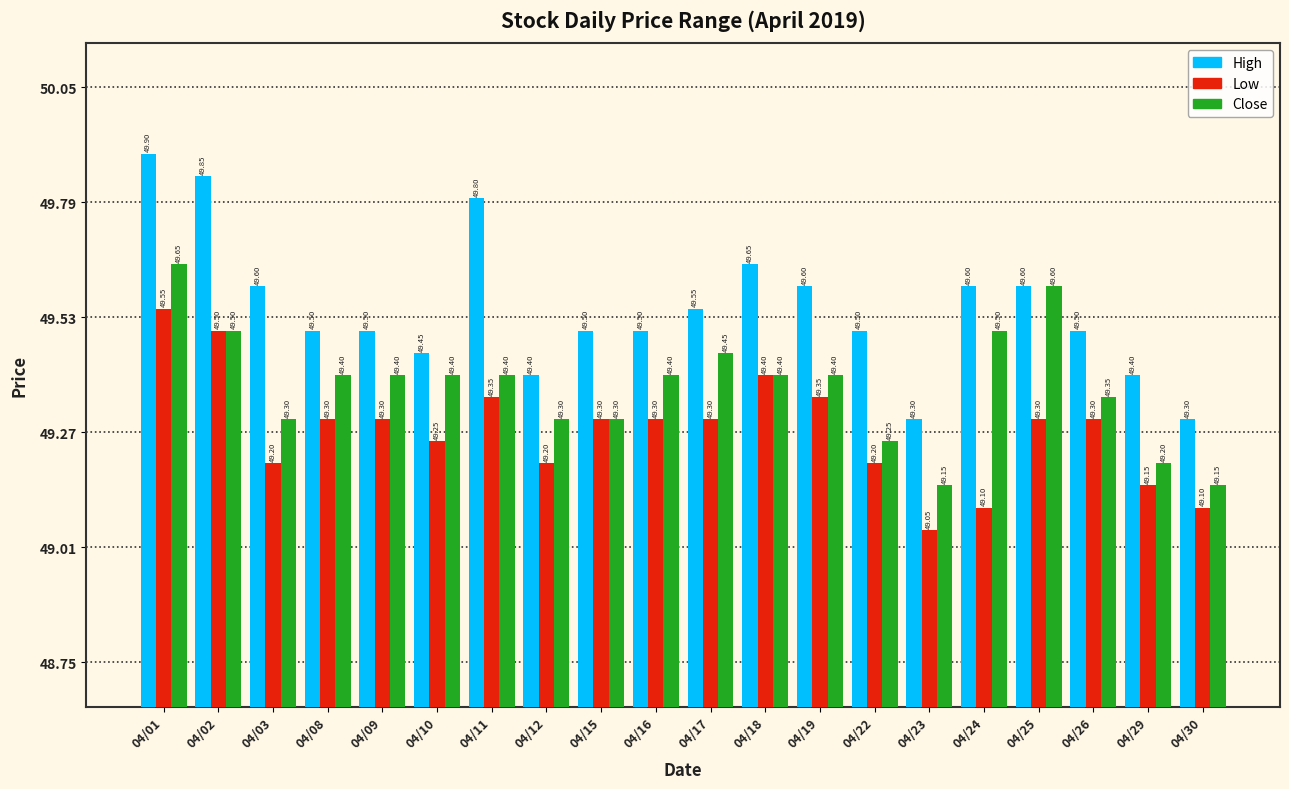

Which series changed the most between 04/03 and 04/25?

Close